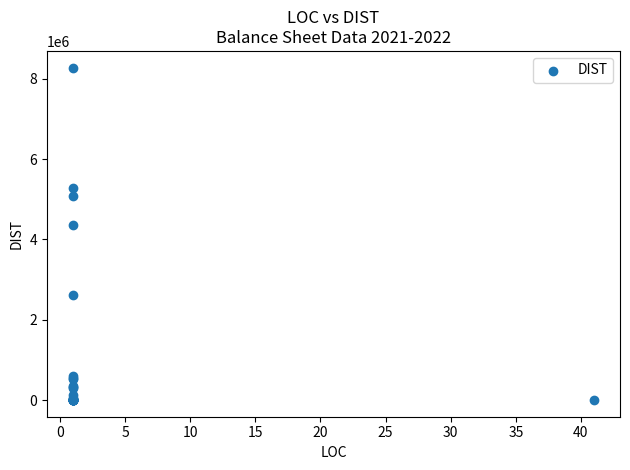

What Y value in the scatter plot is closest to 4140442?

4364114.4